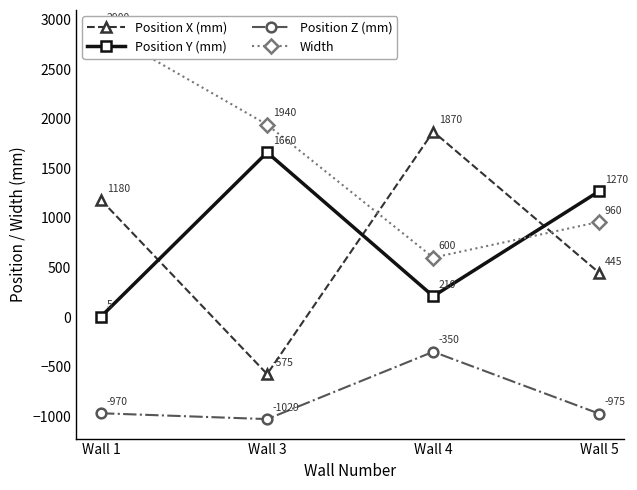

The Position Z (mm) series shows -395 at Wall 5. True or false?

False